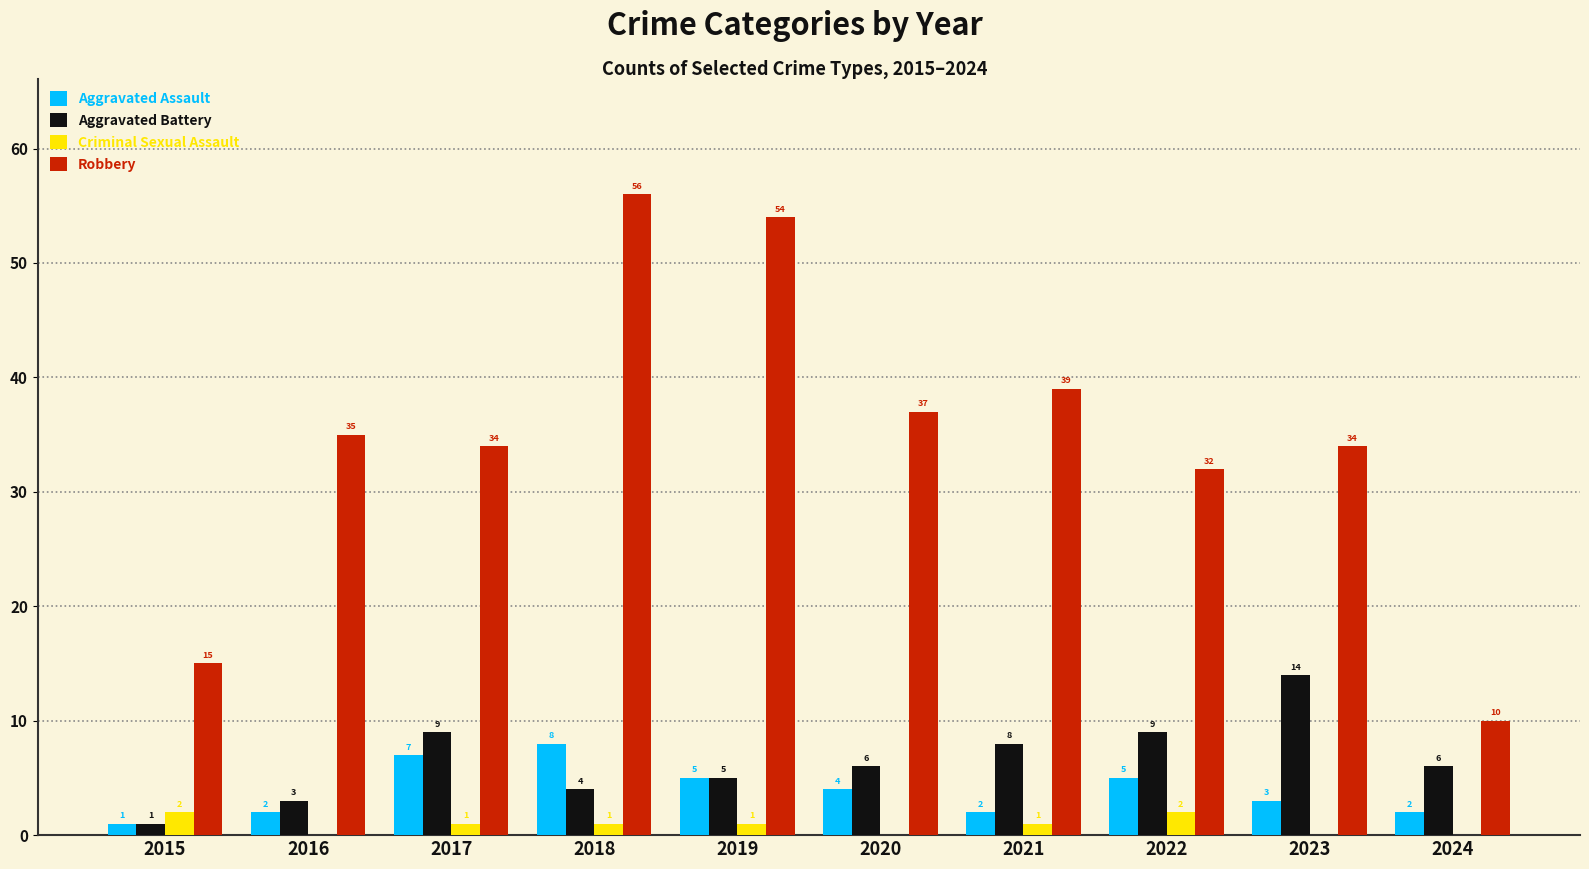

Is the value of Aggravated Assault at 2020 greater than the value of Robbery at 2018?

No